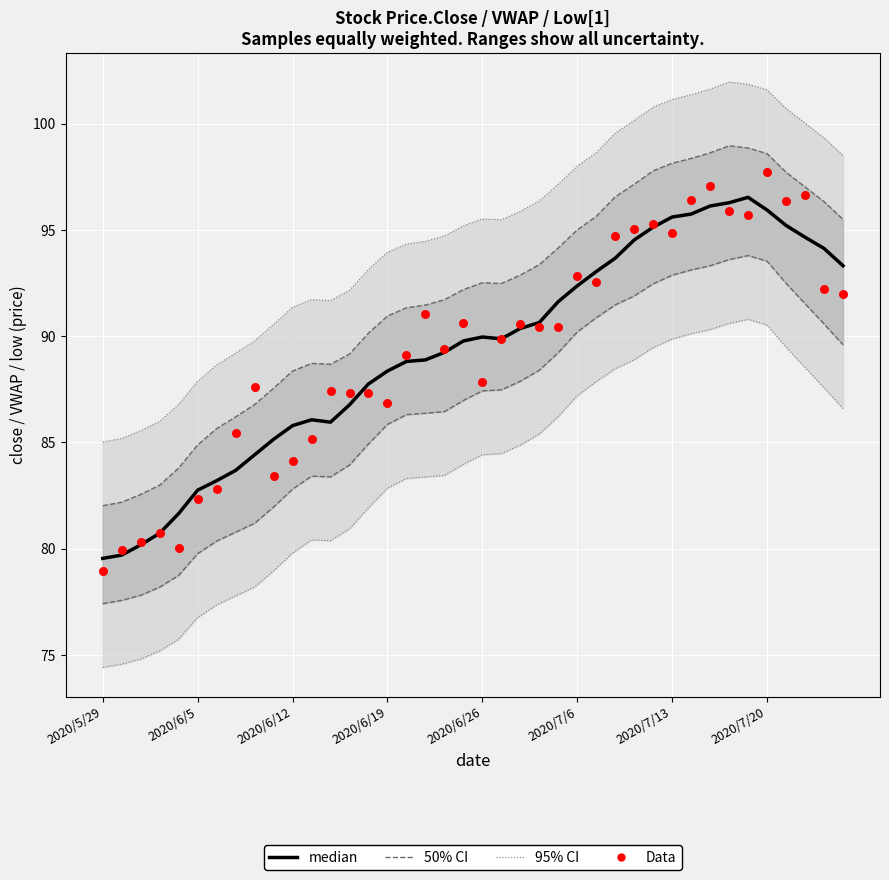

At which category is the sum across all series the highest?

2020/7/20